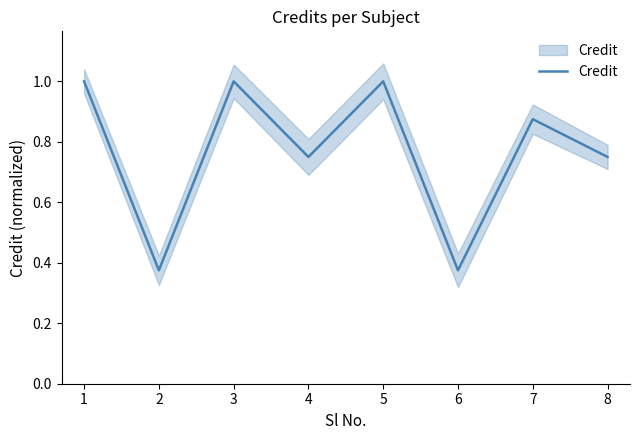

The chart shows a value of 1.5 at 1. True or false?

False